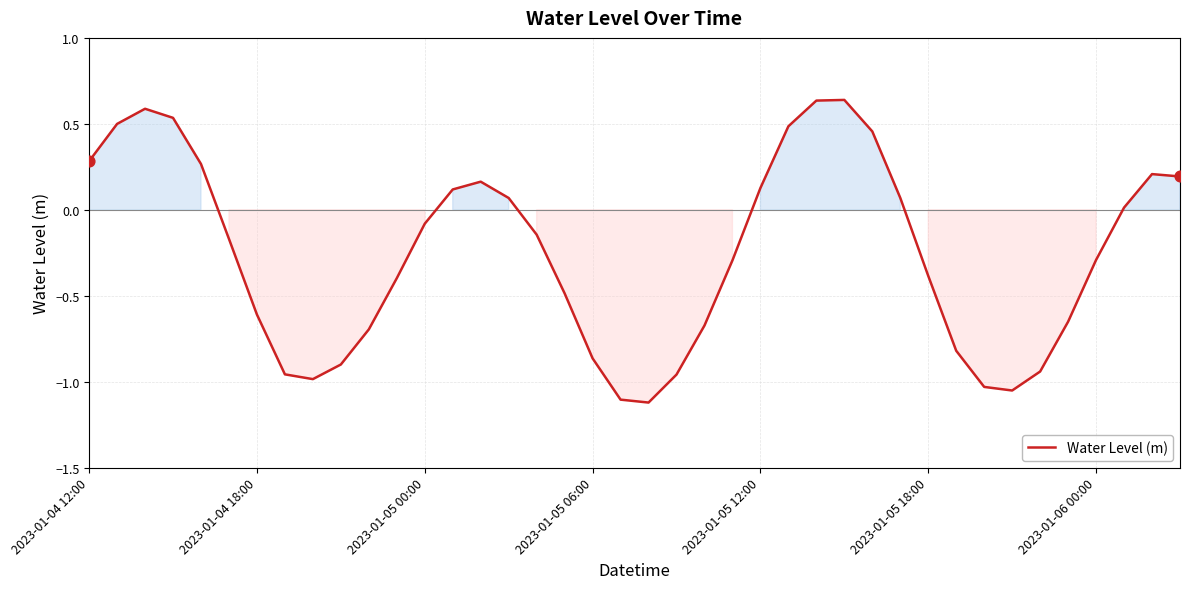

How many lines are shown in the chart?

1